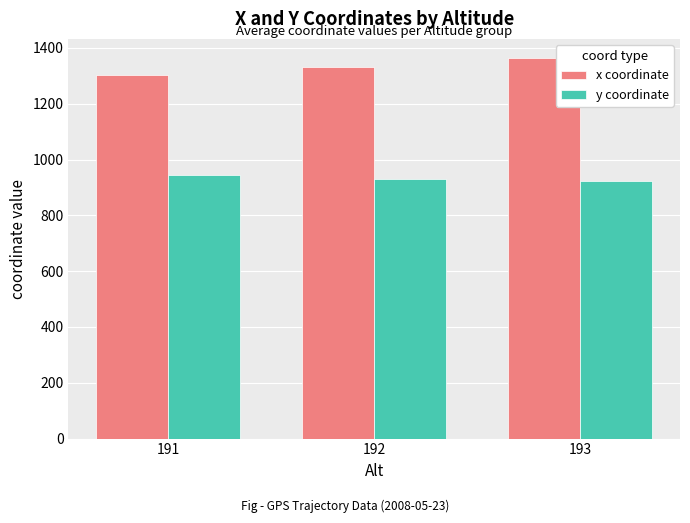

At which category does the chart reach its peak across all series?

193